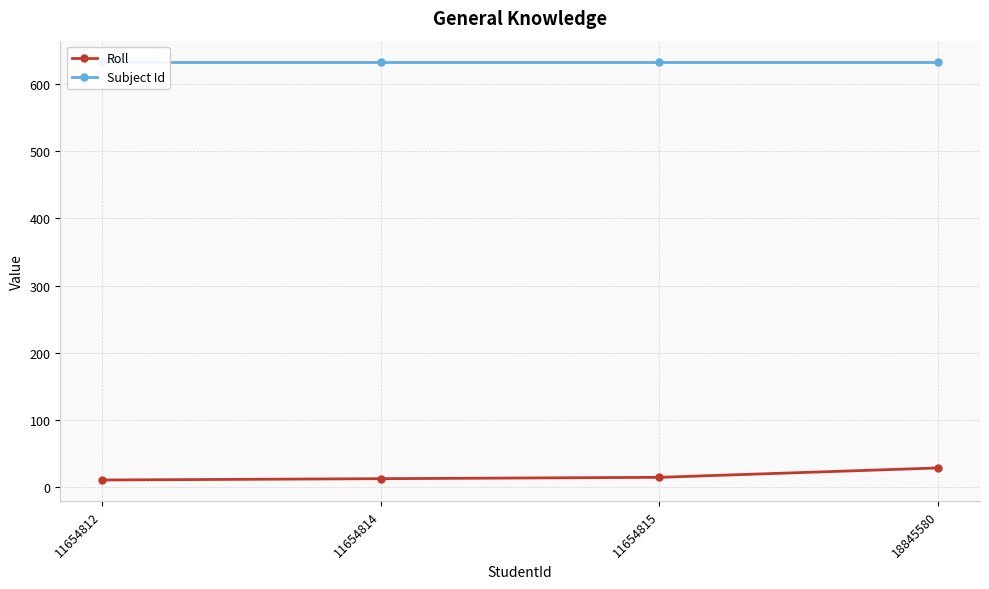

Which series changed the most between 11654814 and 18845580?

Roll